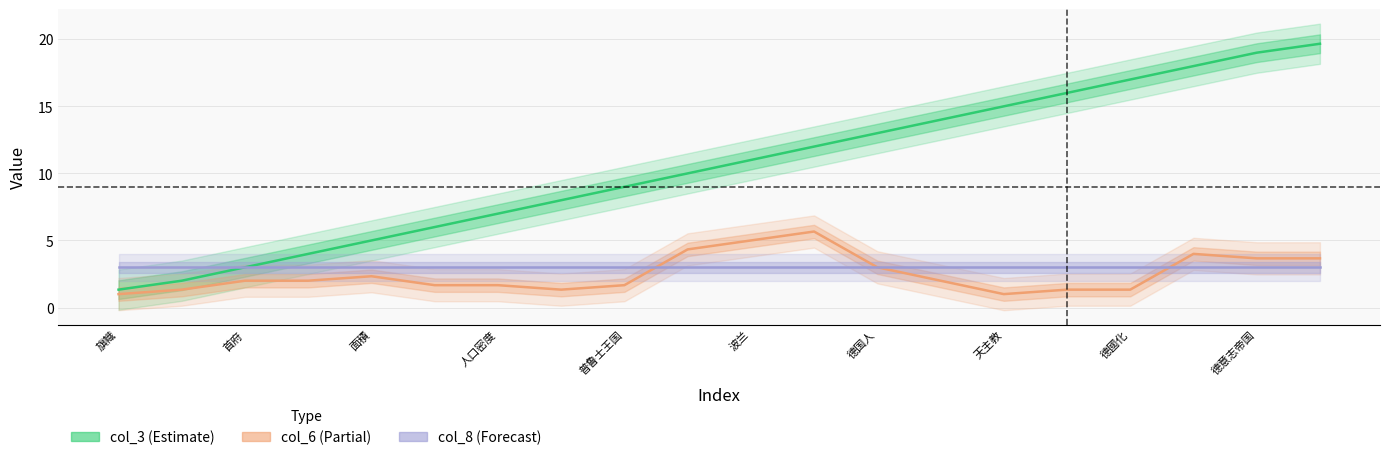

How many series are shown in this chart?

3